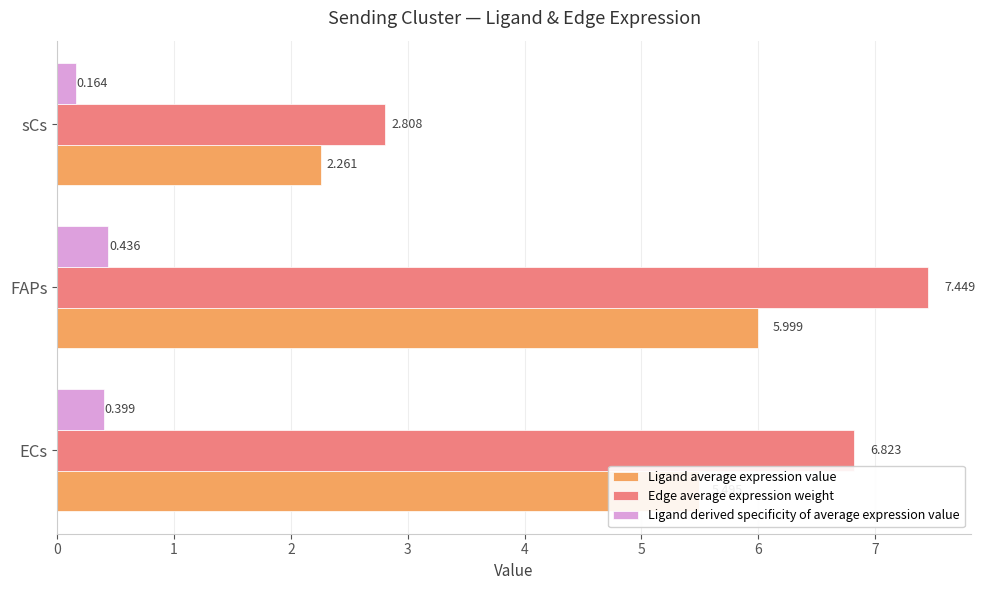

Which series has the largest total across all categories?

Edge average expression weight